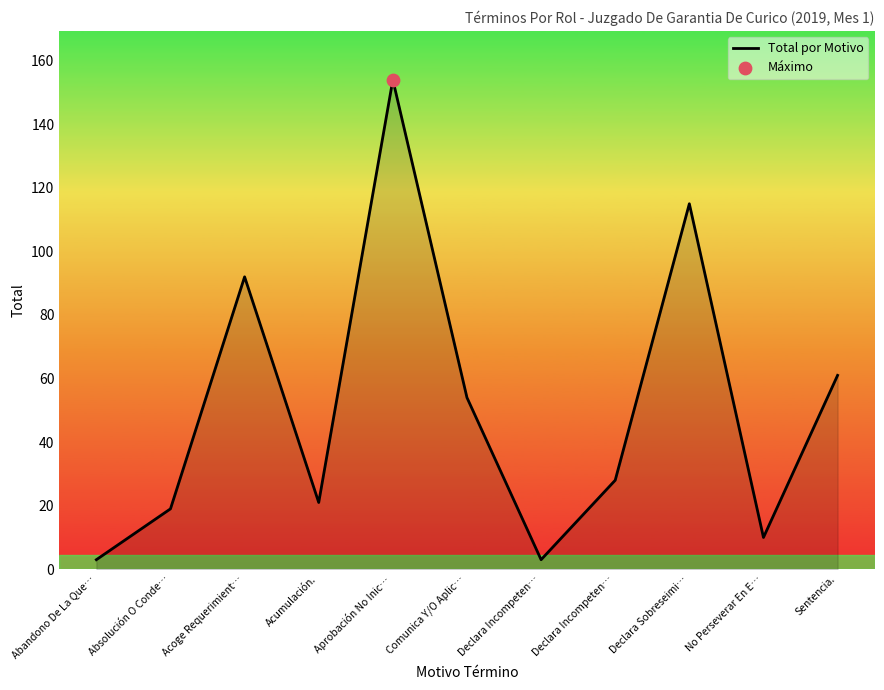

Between Declara Sobreseimi… and No Perseverar En E…, which is larger?

Declara Sobreseimi…